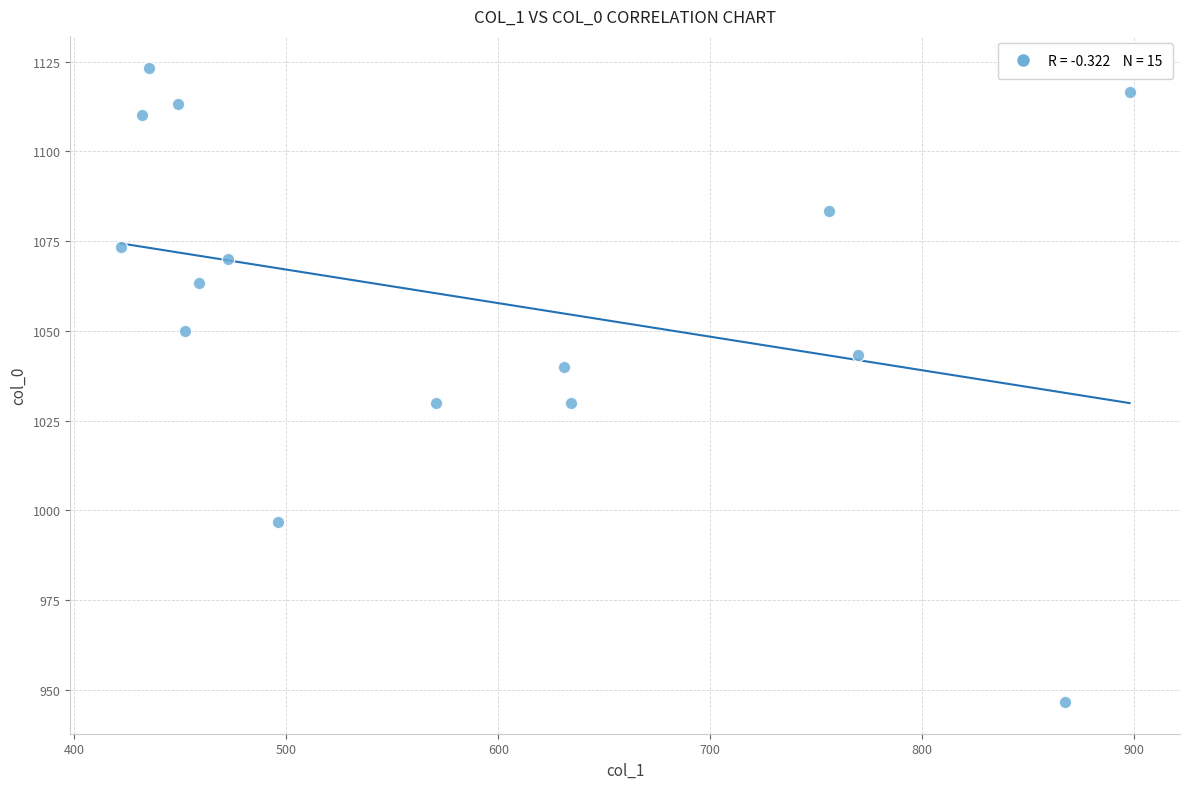

What is the range of X values (max minus min)?

475.9